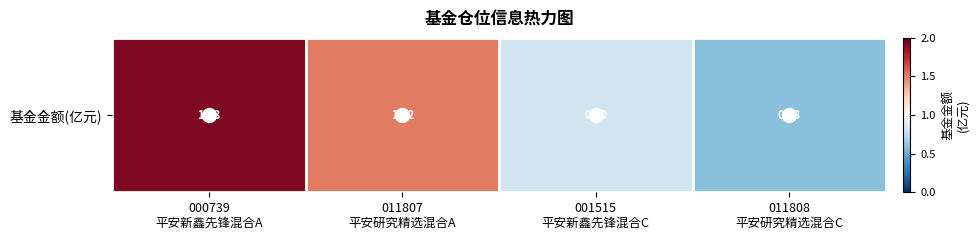

What is the average value?

1.2